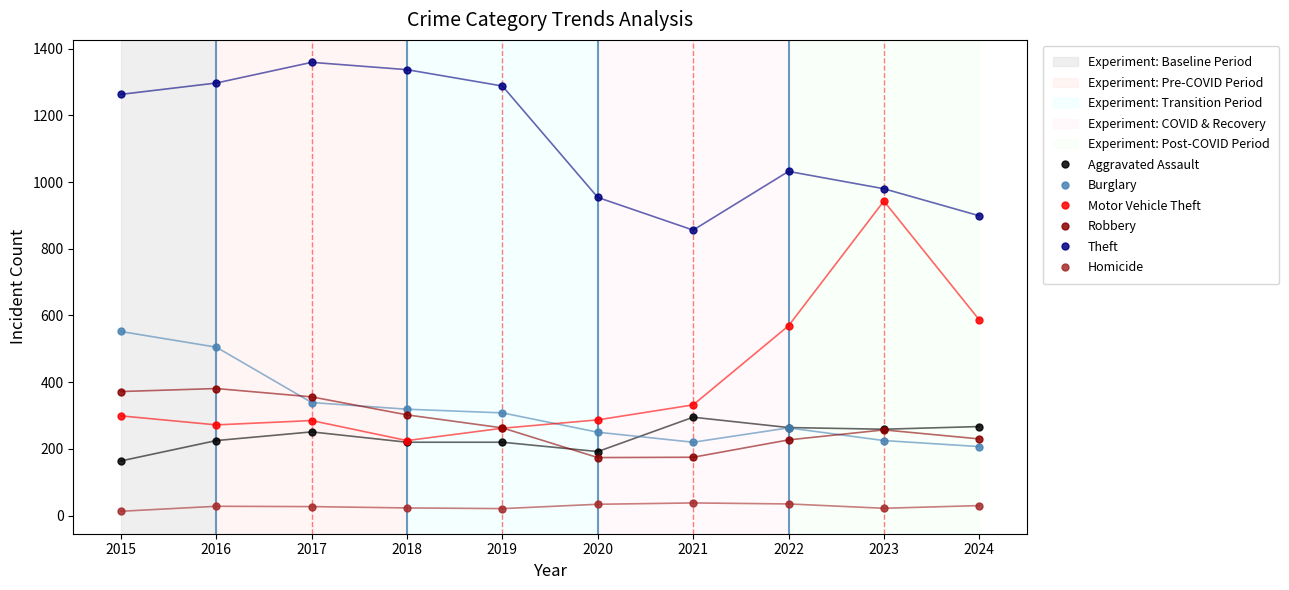

Is the value of Aggravated Assault at 2017 greater than the value of Theft at 2021?

No